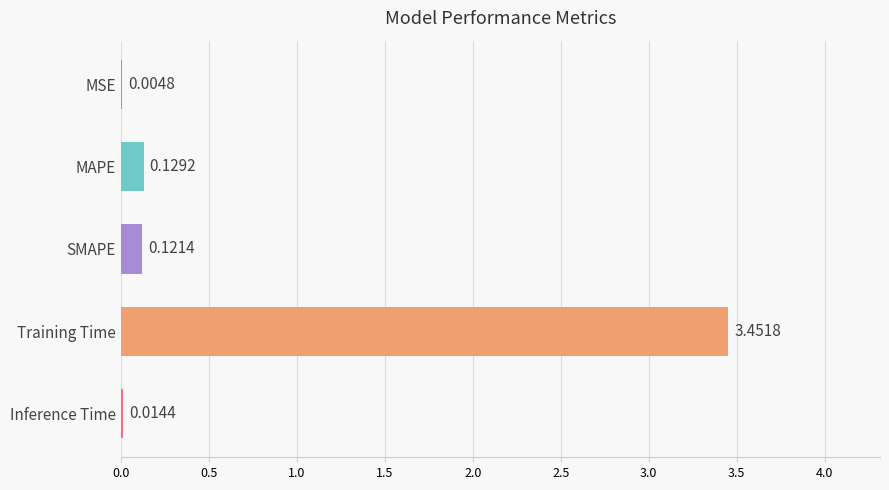

Which label corresponds to the largest value in the chart?

Training Time